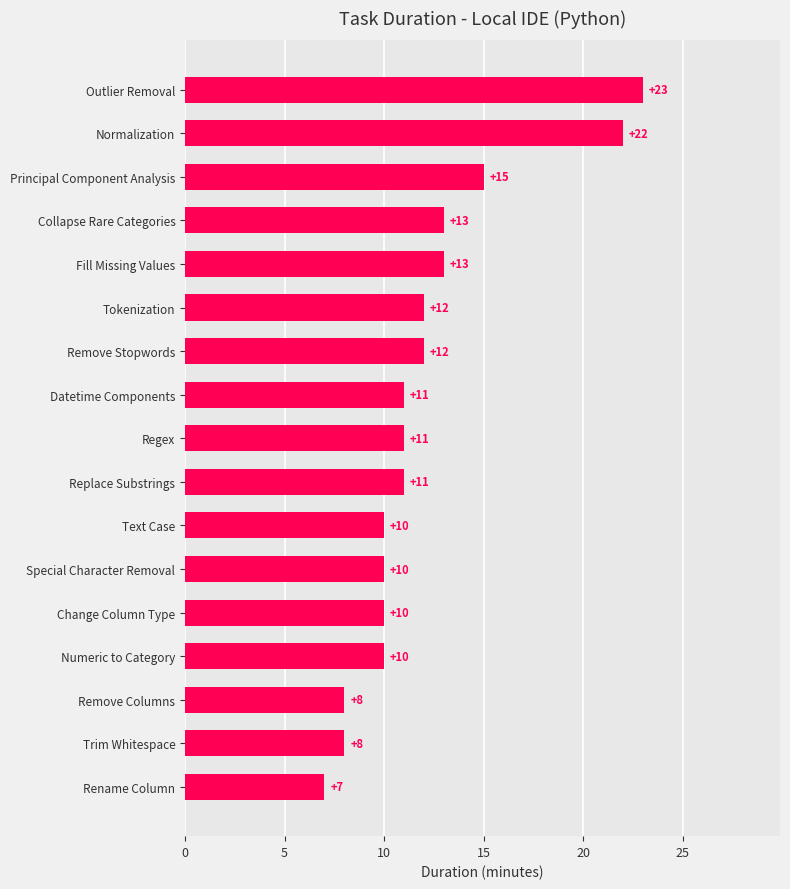

Reading top to bottom, list all the values displayed in this chart.

Outlier Removal=23	Normalization=22	Principal Component Analysis=15	Collapse Rare Categories=13	Fill Missing Values=13	Tokenization=12	Remove Stopwords=12	Datetime Components=11	Regex=11	Replace Substrings=11	Text Case=10	Special Character Removal=10	Change Column Type=10	Numeric to Category=10	Remove Columns=8	Trim Whitespace=8	Rename Column=7